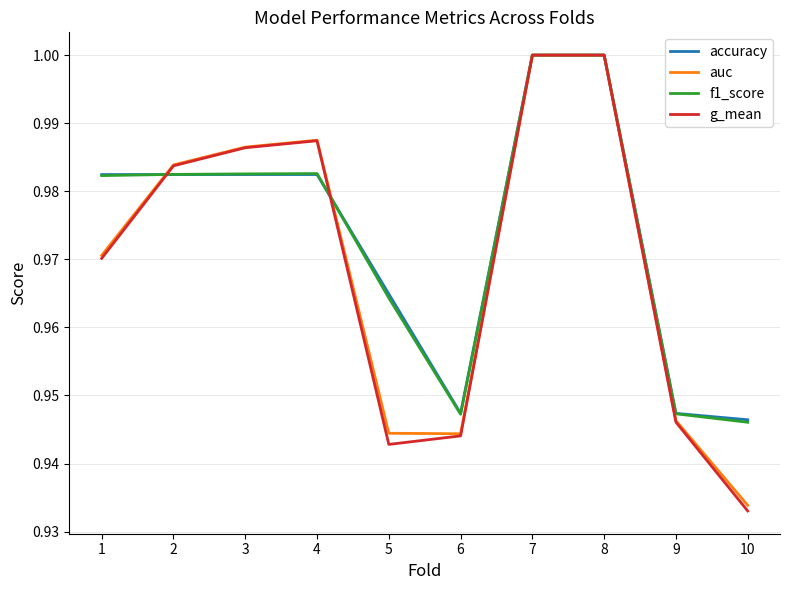

At which category does the chart reach its minimum across all series?

10